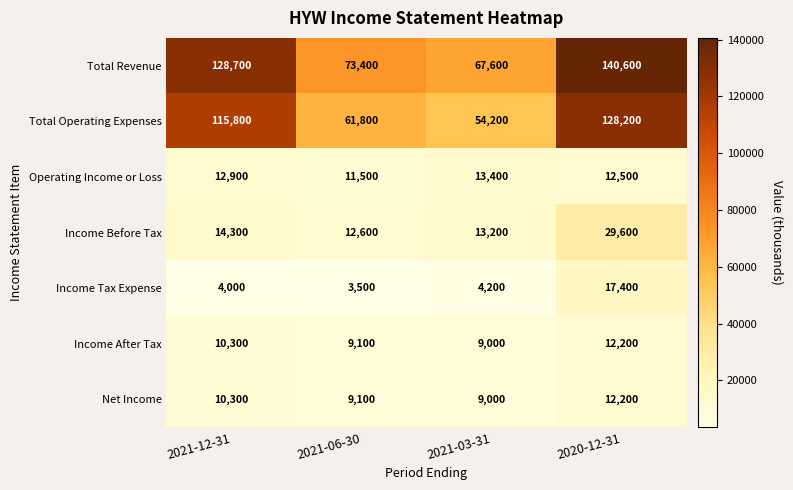

Is it true that Income Before Tax equals 6971 at 2020-12-31?

False